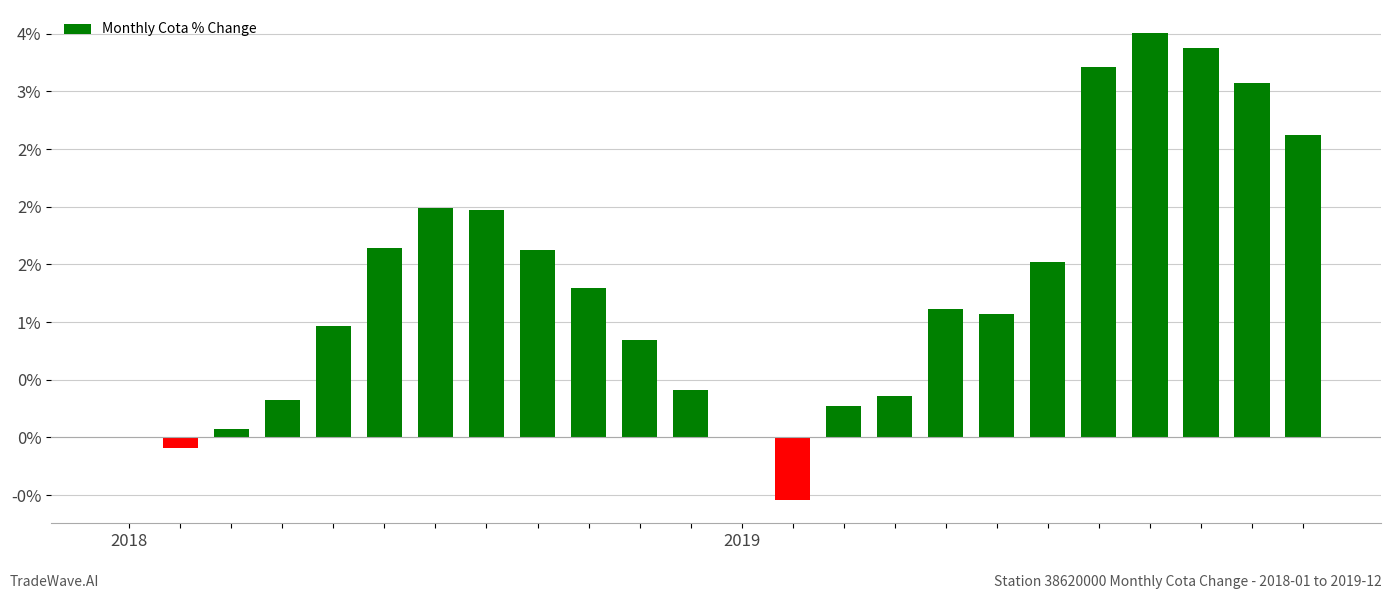

What is the greatest value displayed?

3.5